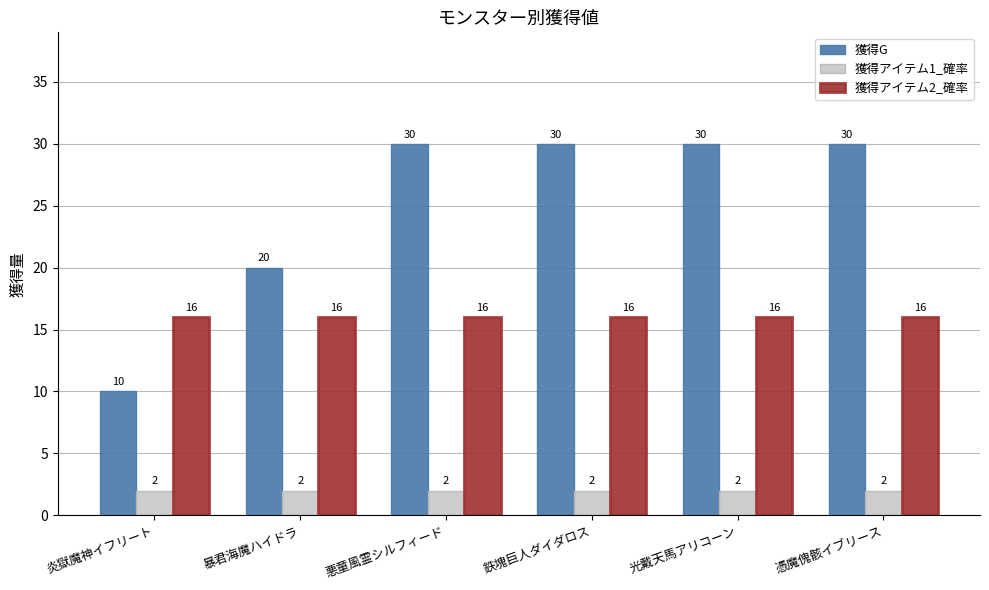

Count the 獲得G values in the range 20 to 30.

5